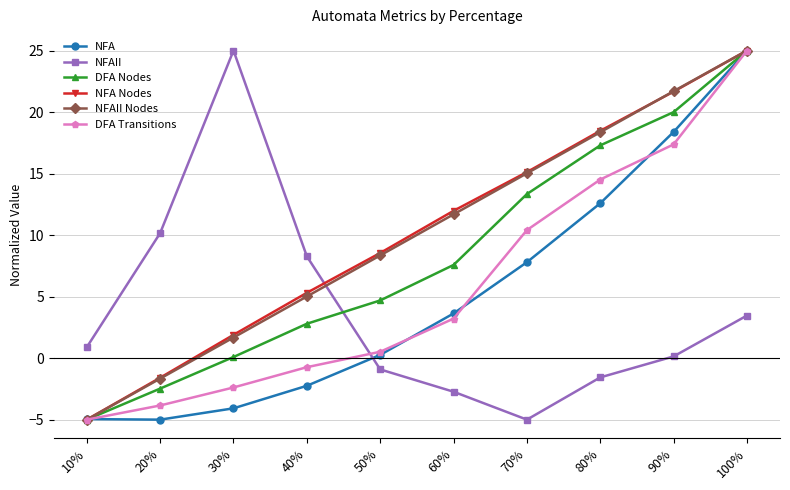

What is the label of the 4th point from the right?

70%